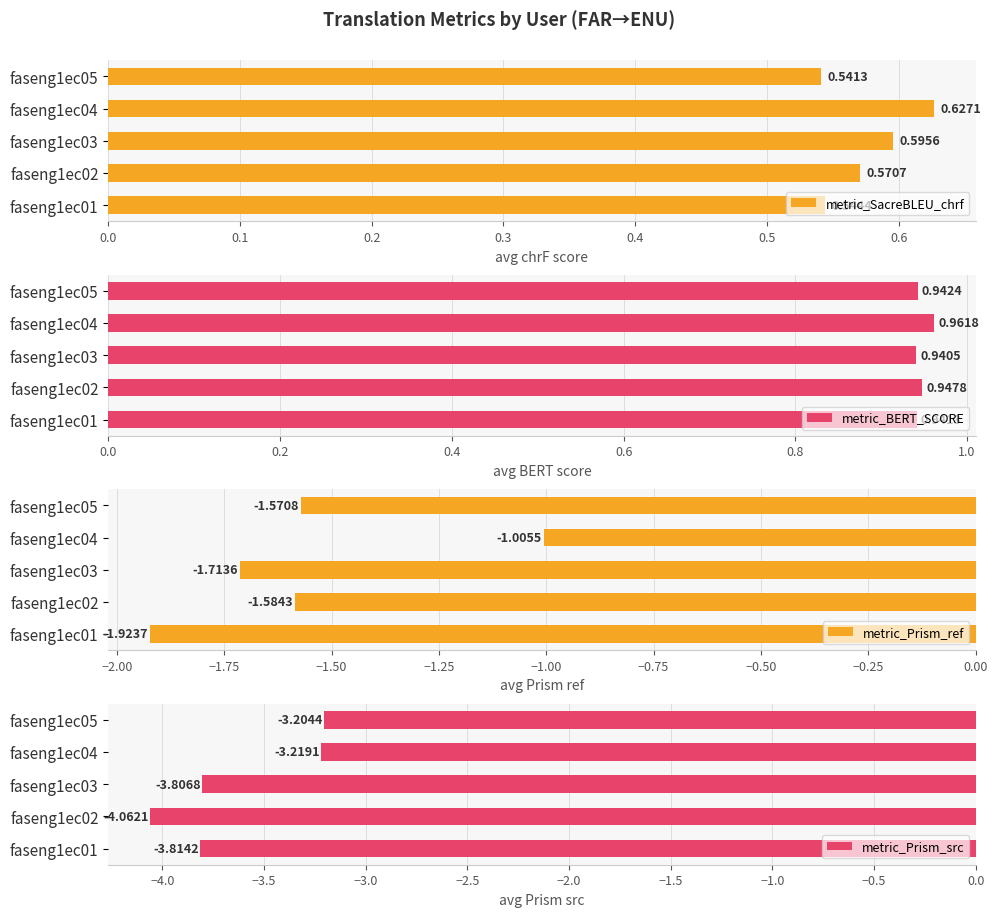

At which label is metric_SacreBLEU_chrf closest to 0?

faseng1ec05